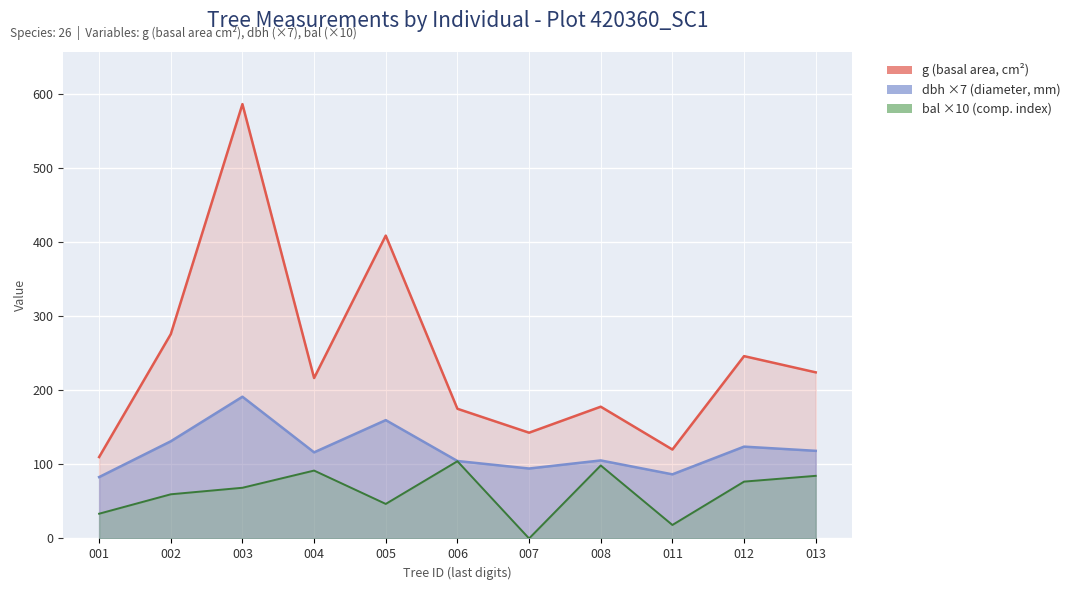

What is the value of the g point at the 8th from the left?

177.8